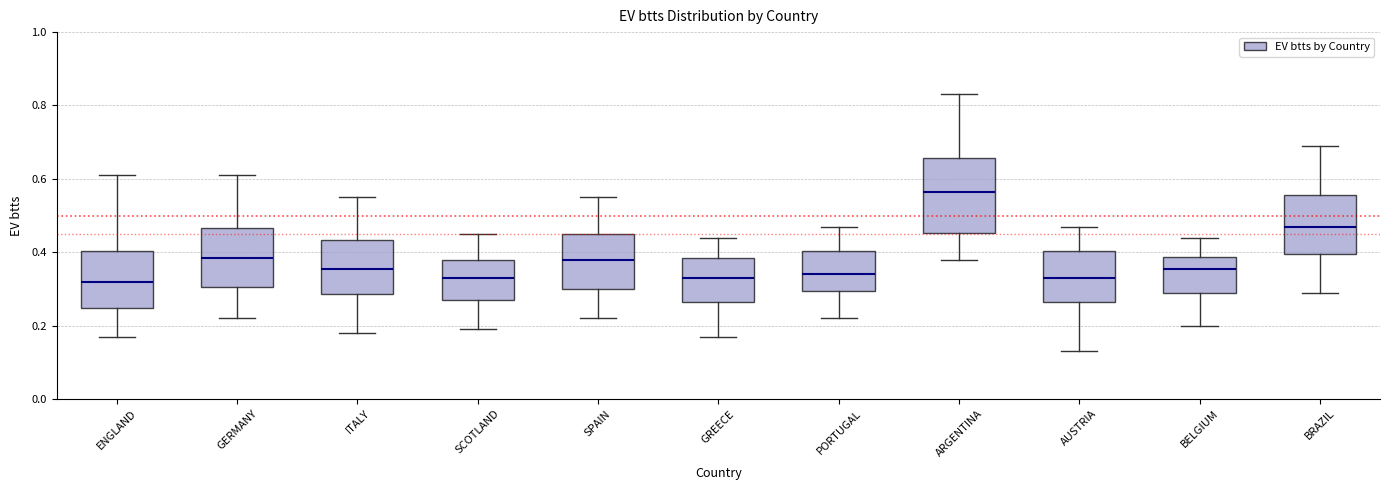

Where does the lower whisker of the box for ITALY end on the y-axis? The values are not printed on the chart, so give them approximately, as read against the axis.

0.18